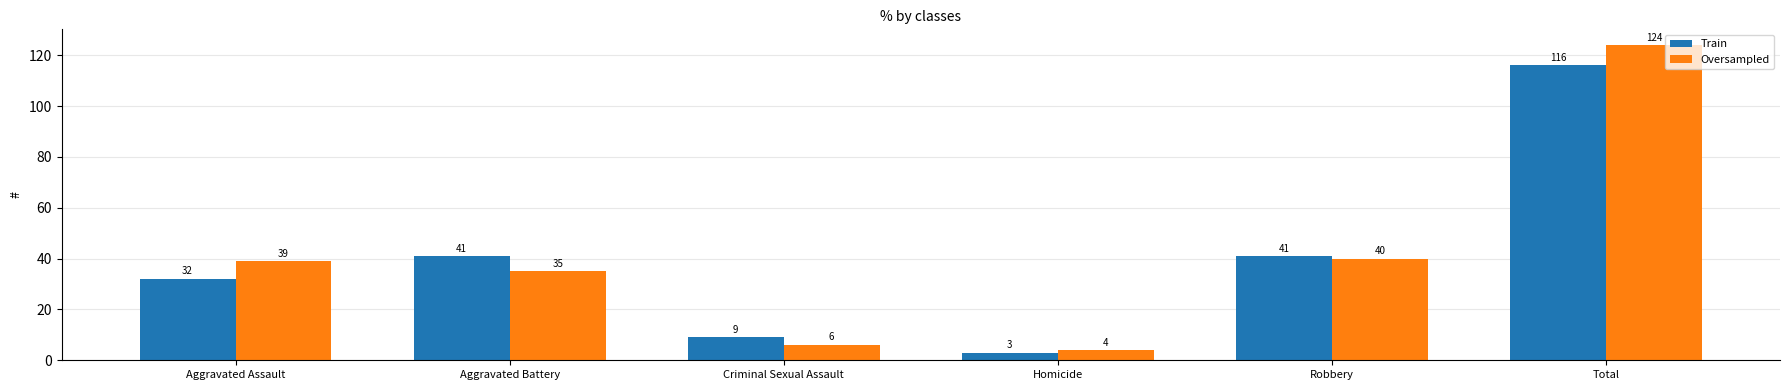

What position from the right is Robbery?

2